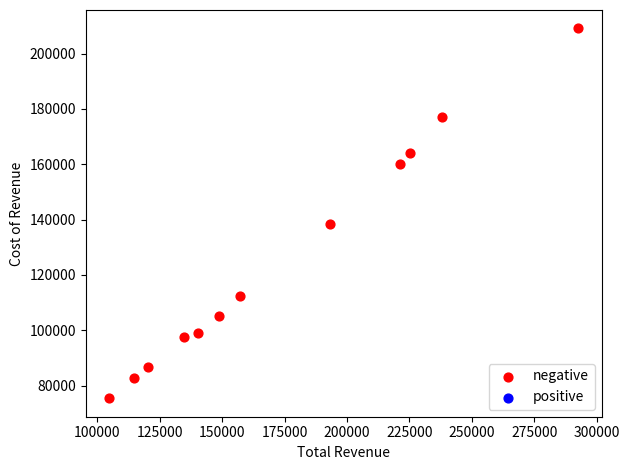

What Y value in the scatter plot is closest to 142250?

138300